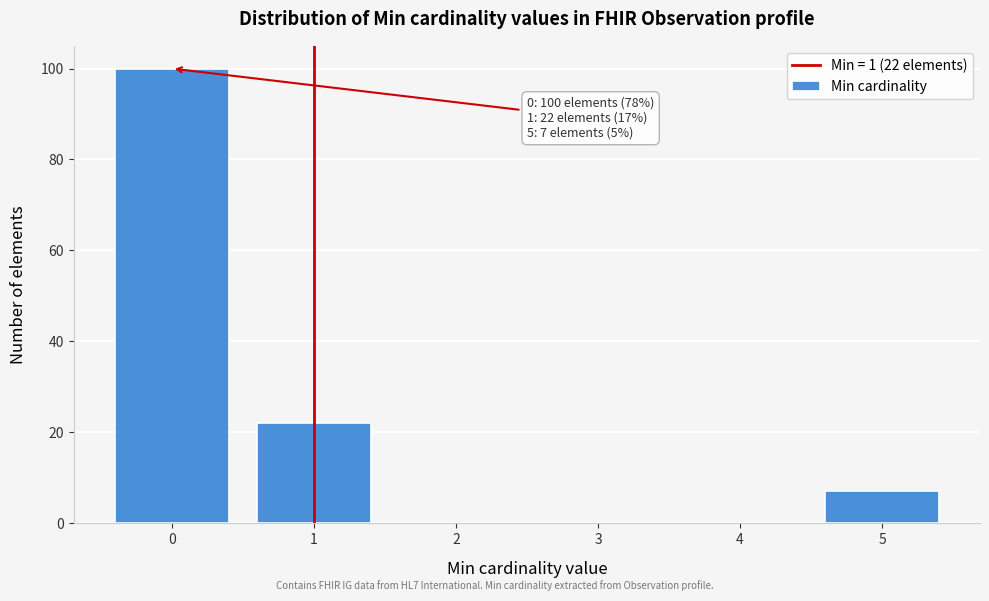

Reading left to right, list all the values displayed in this chart.

0=100	1=22	2=0	3=0	4=0	5=7